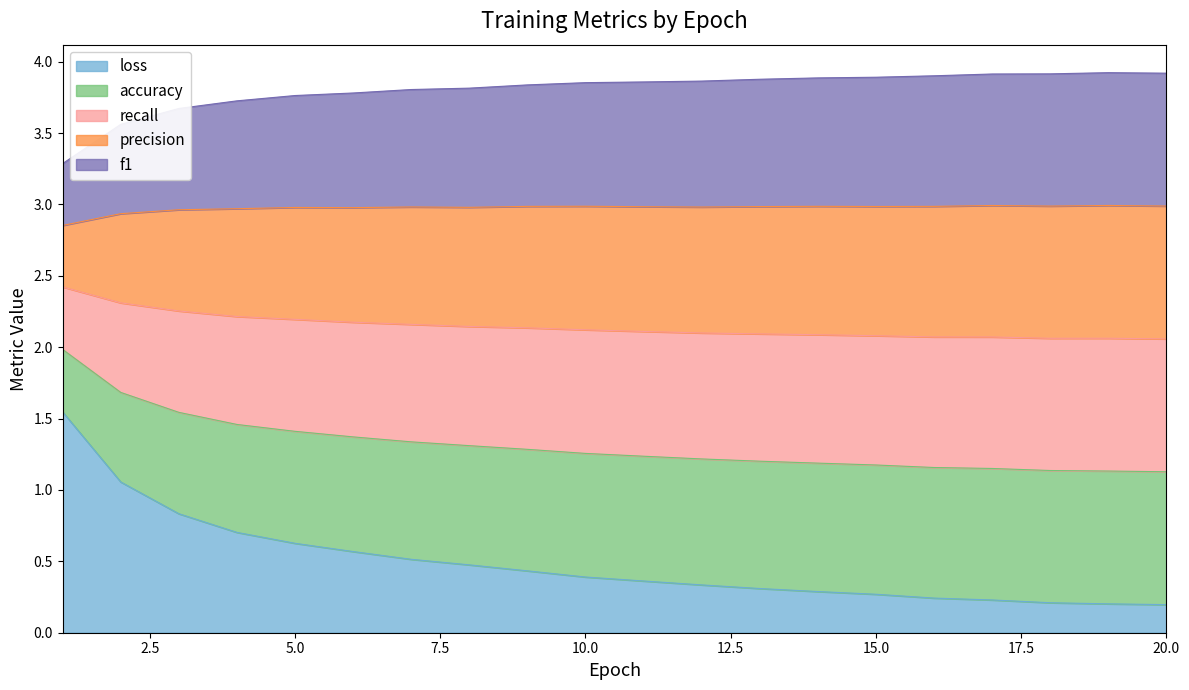

True or false: accuracy and precision cross at least once.

False